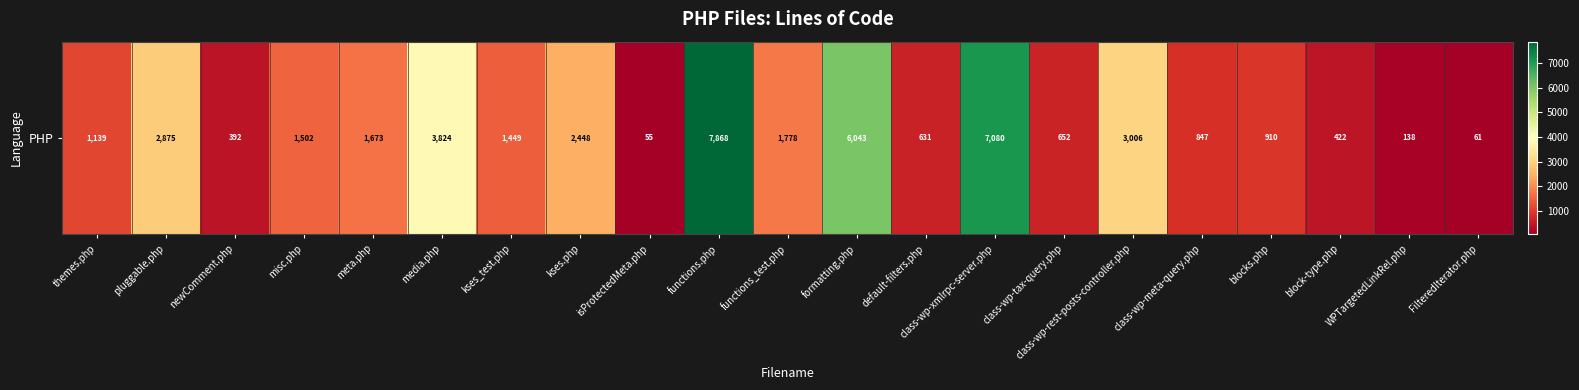

What is the average value?

2133